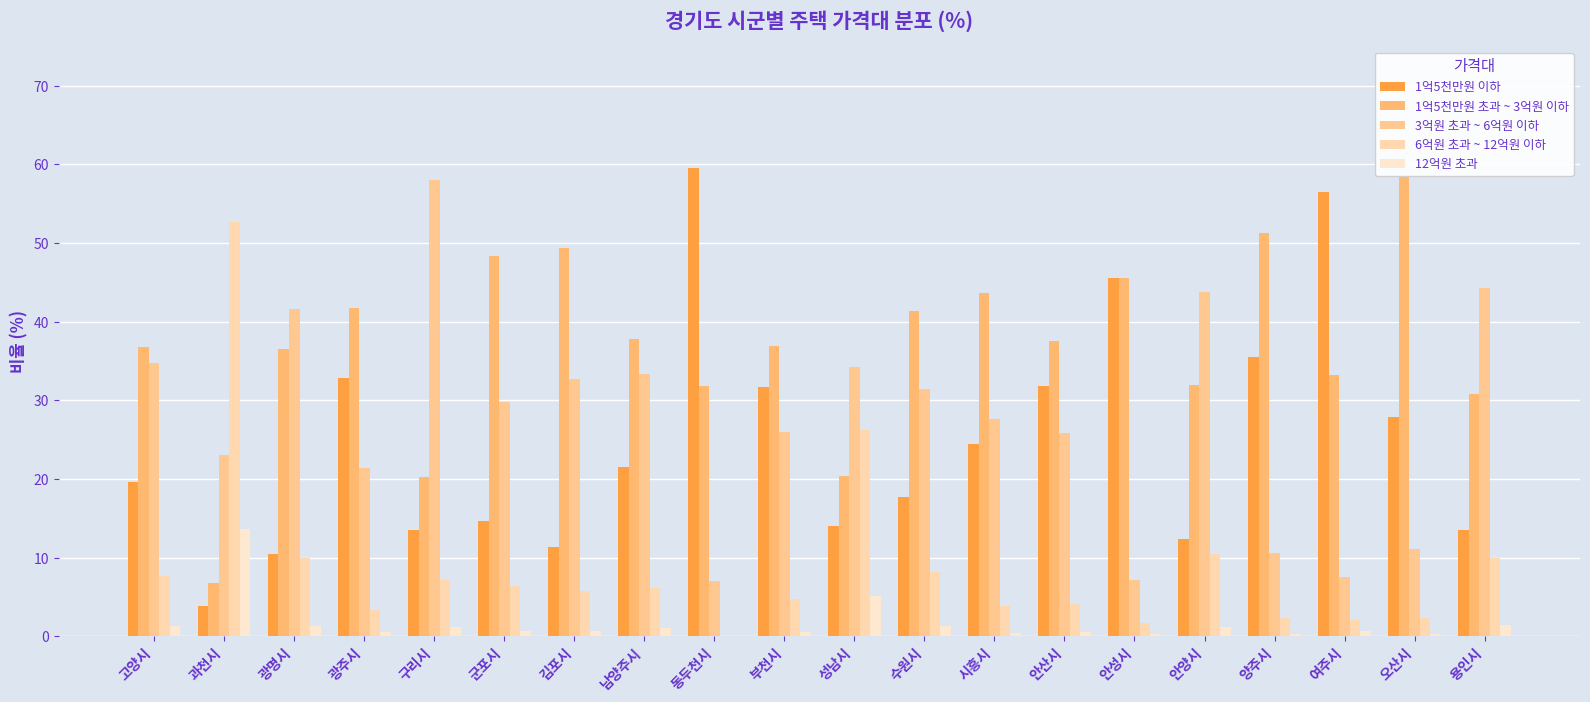

What are all the series names shown in the legend?

1억5천만원 이하, 1억5천만원 초과 ~ 3억원 이하, 3억원 초과 ~ 6억원 이하, 6억원 초과 ~ 12억원 이하, 12억원 초과